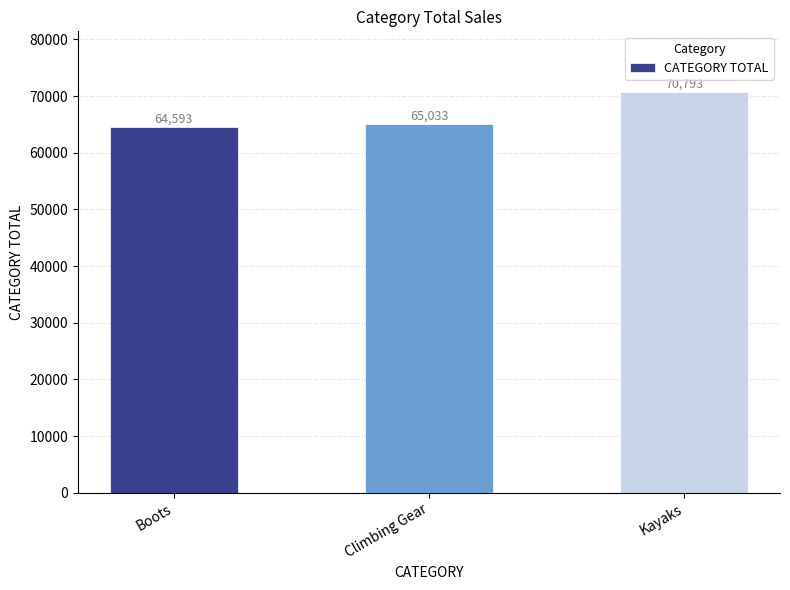

List the labels in order of value, largest first.

Kayaks, Climbing Gear, Boots